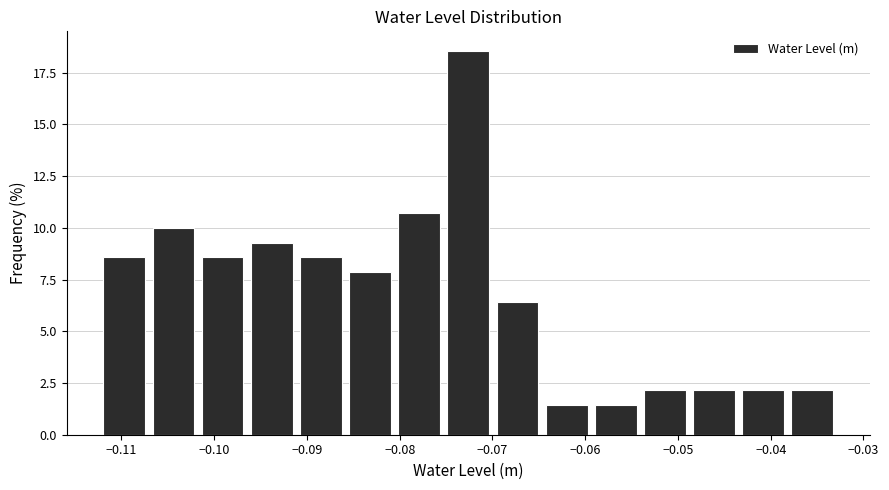

Reading left to right, transcribe this chart: for each bar, give the range it covers on the x-axis and its height. Neither the bar edges nor the heights are printed on the chart, so give them approximately, as read against the axes.

-0.112 to -0.107: 8.5
-0.107 to -0.102: 10.0
-0.102 to -0.096: 8.5
-0.096 to -0.091: 9.5
-0.091 to -0.086: 8.5
-0.086 to -0.081: 8.0
-0.081 to -0.075: 10.5
-0.075 to -0.070: 18.5
-0.070 to -0.065: 6.5
-0.065 to -0.059: 1.5
-0.059 to -0.054: 1.5
-0.054 to -0.049: 2.0
-0.049 to -0.043: 2.0
-0.043 to -0.038: 2.0
-0.038 to -0.033: 2.0